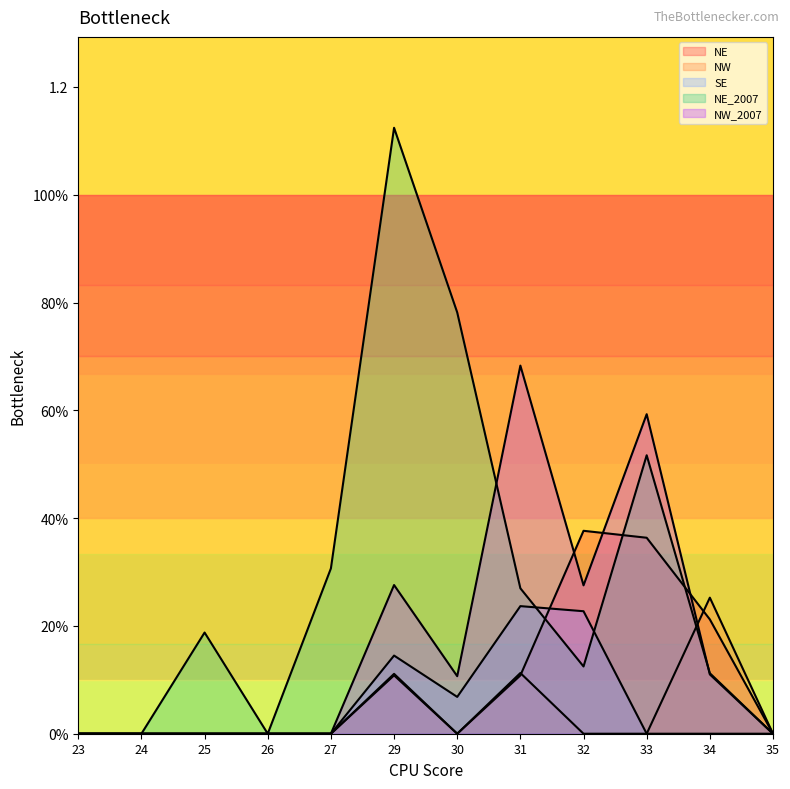

At 23, list the series in order from smallest to largest.

NE, NW, SE, NE_2007, NW_2007